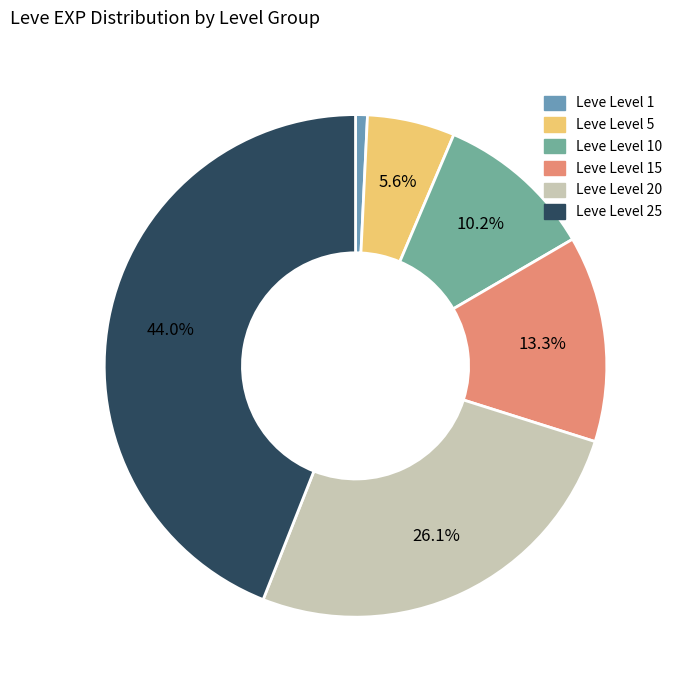

To the nearest percent, what is the difference between the largest and smallest slice percentages?

43%